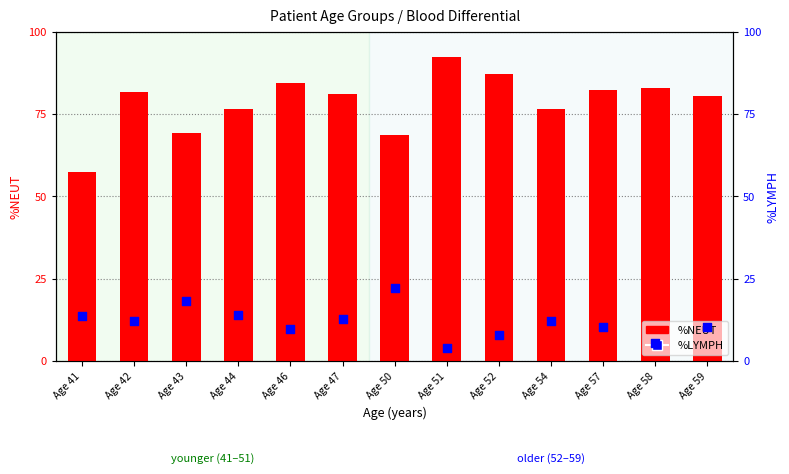

Which series has the widest spread of Y values?

%NEUT